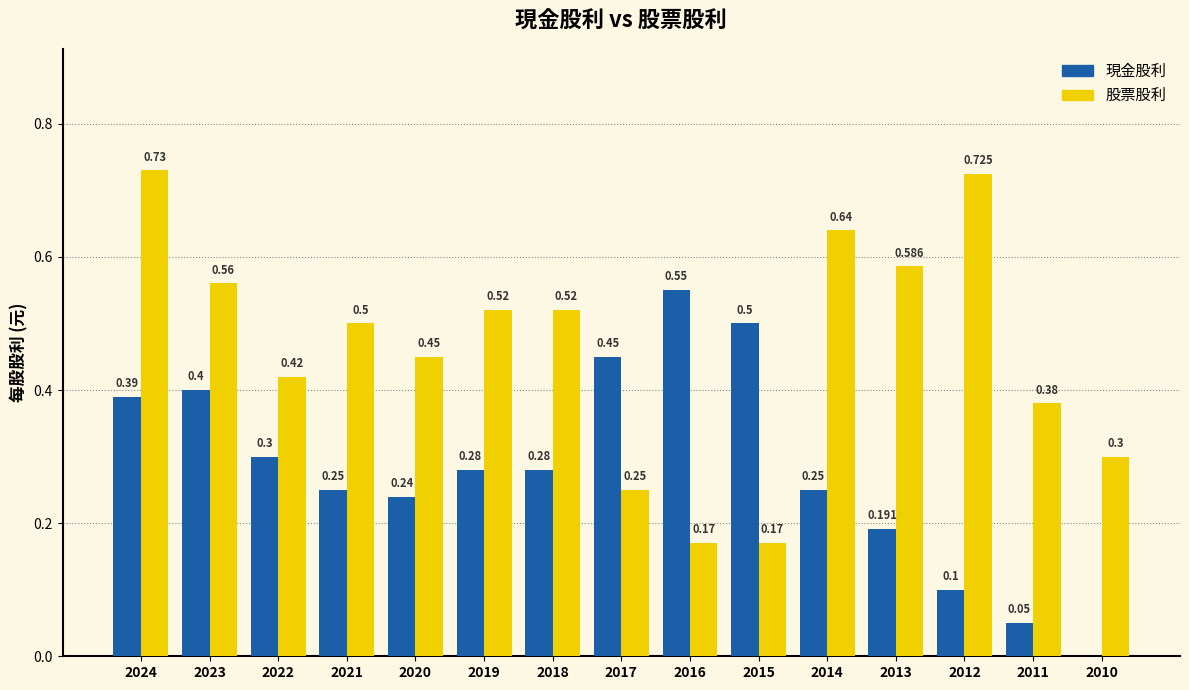

How many 股票股利 values are between 0 and 1?

15